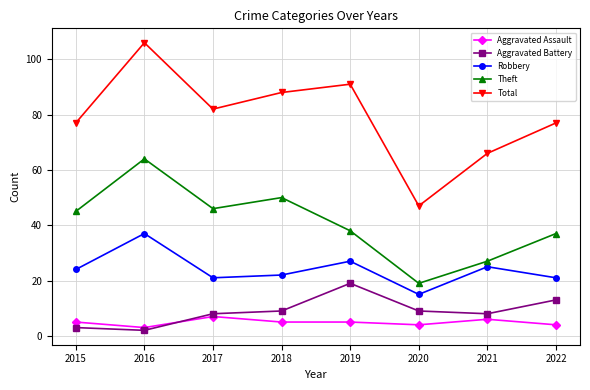

What is the sum of the Robbery values at 2018 and 2015?

46